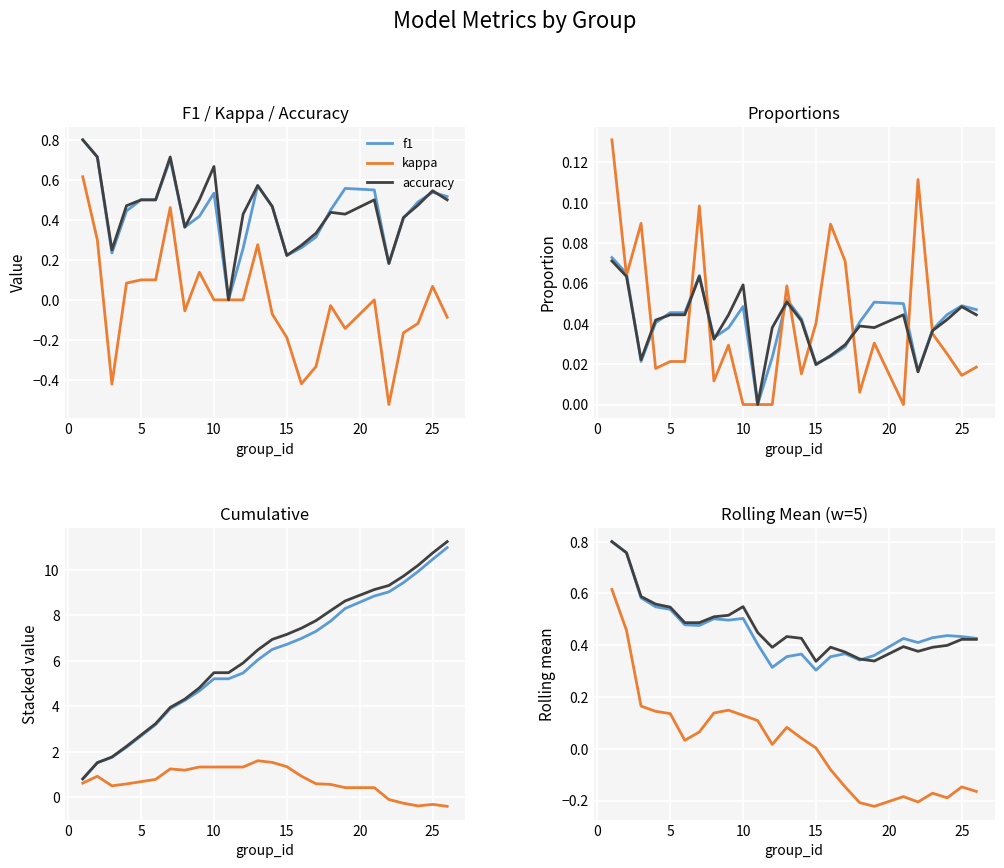

What are all the series names shown in the legend?

f1, kappa, accuracy